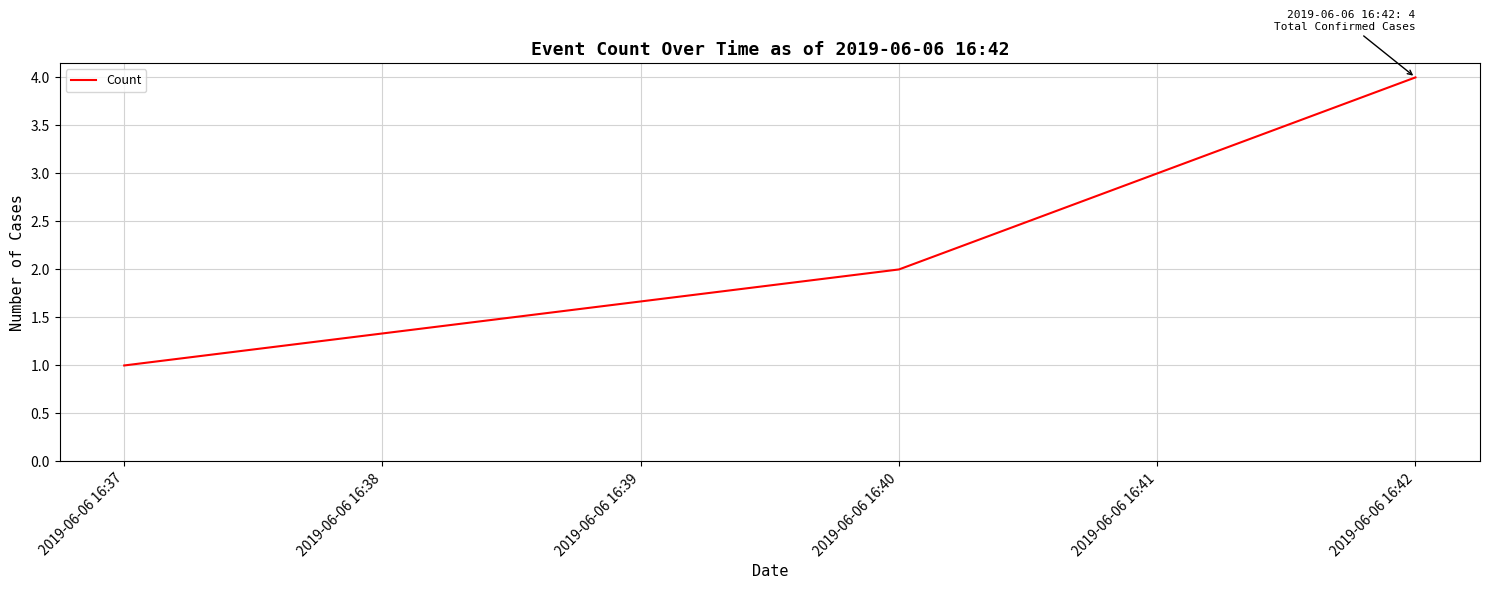

Which label corresponds to the largest value in the chart?

2019-06-06 16:42